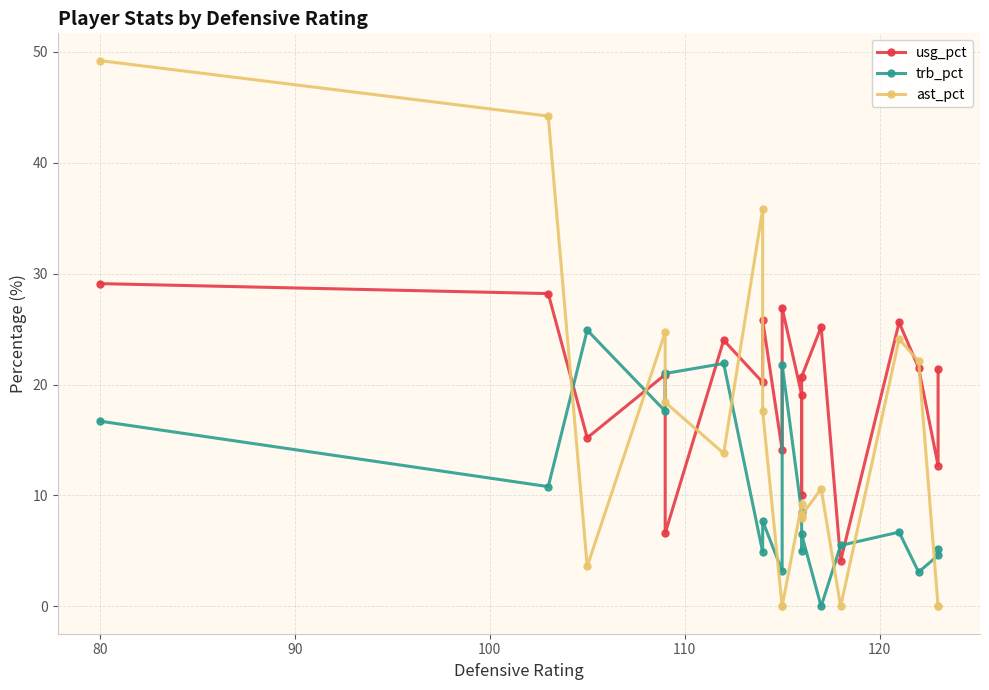

What is the difference between the maximum and second lowest values in the ast_pct series?

49.2